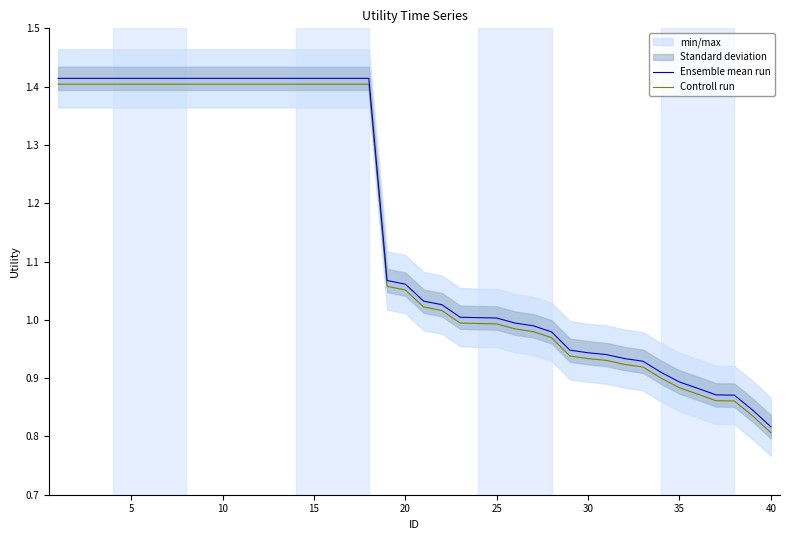

Is this an area chart (filled region under the line)?

No